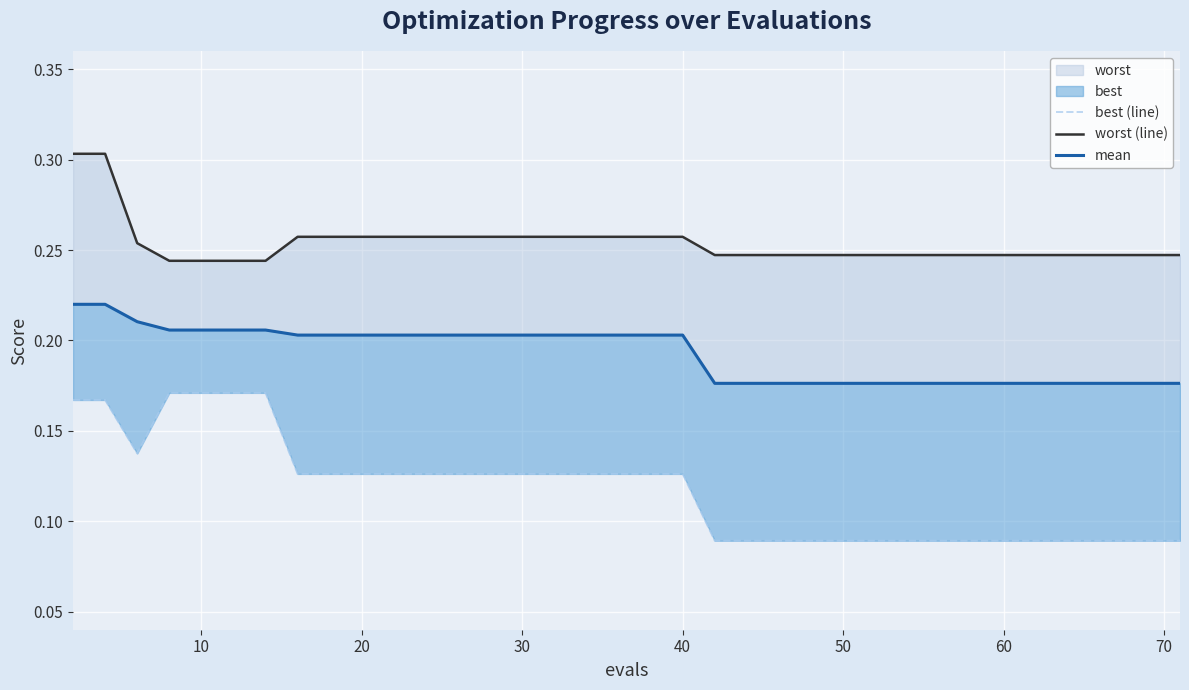

Which has a higher value, 36 or 33?

36